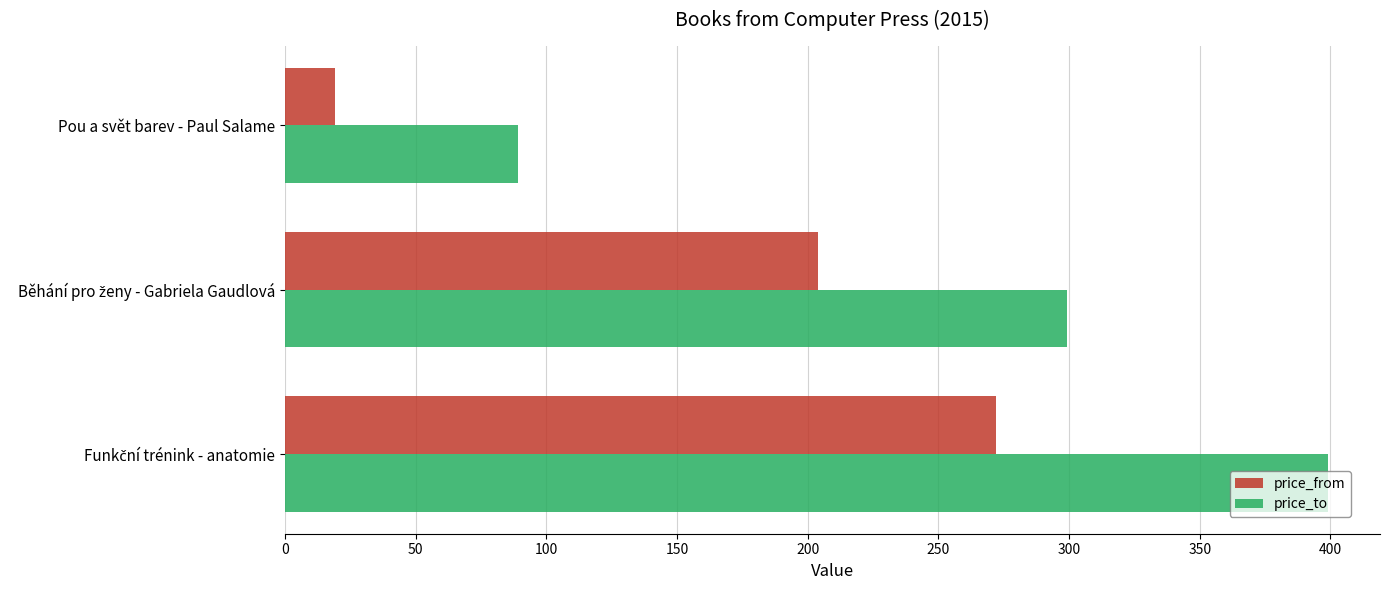

What is the sum of all price_from values?

495